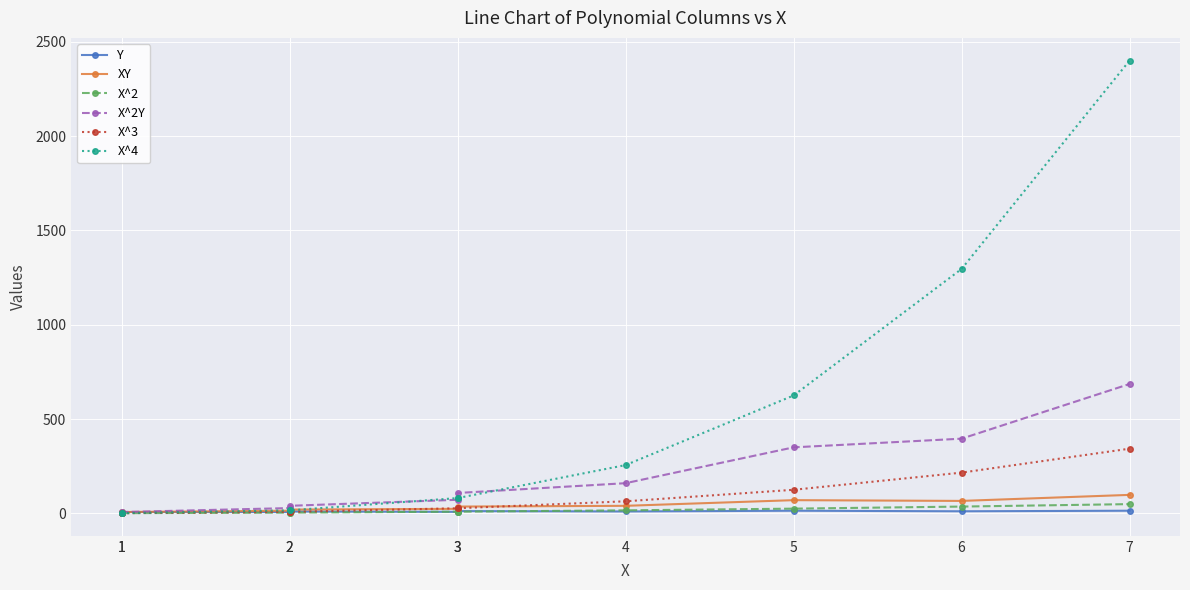

Which series has the largest total across all categories?

X^4